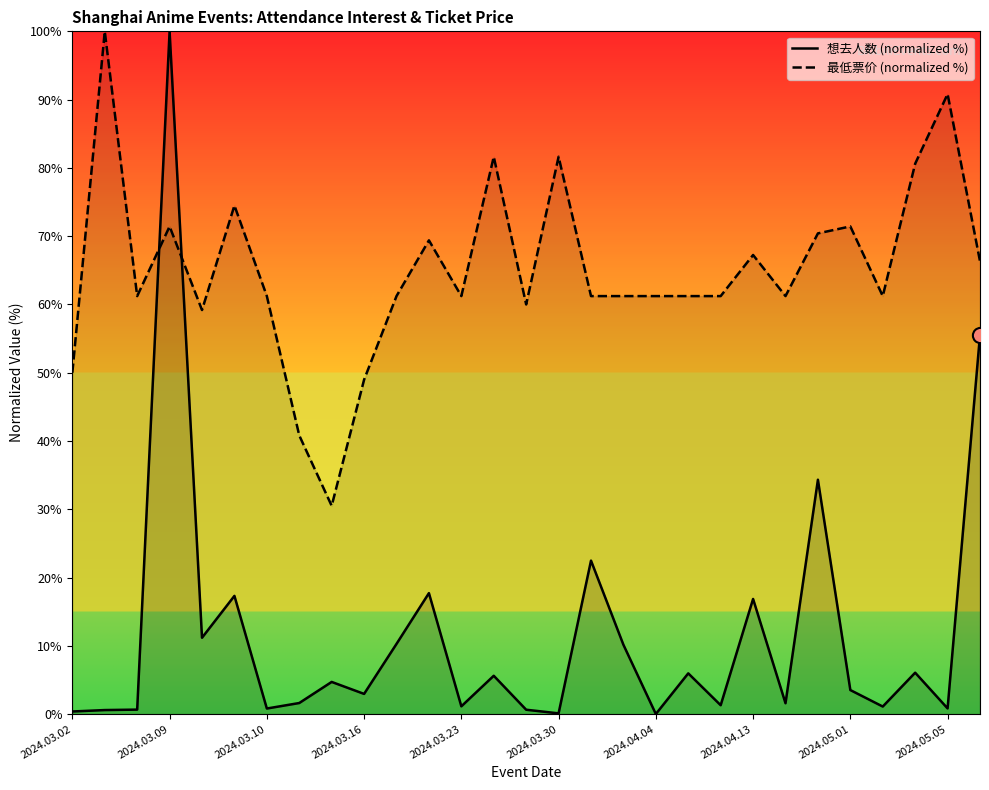

Which series reaches the minimum Y coordinate?

想去人数 (normalized %)